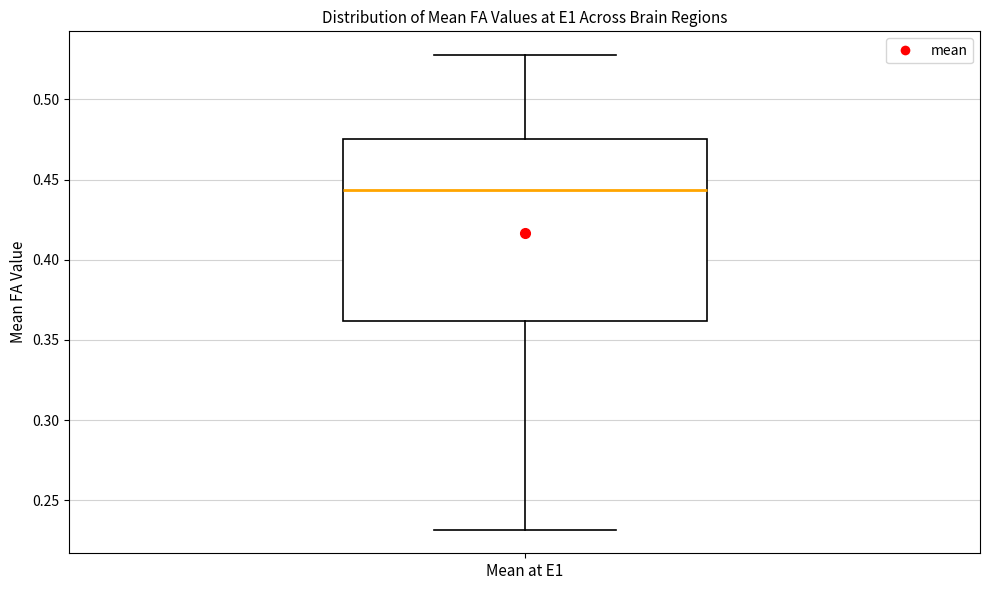

Read this box plot against the y-axis: the position of the median line, the range covered by the box, and the ends of both whiskers. The values are not printed on the chart, so give them approximately, as read against the axis.

median 0.445, box 0.360 to 0.475, whiskers 0.230 to 0.530